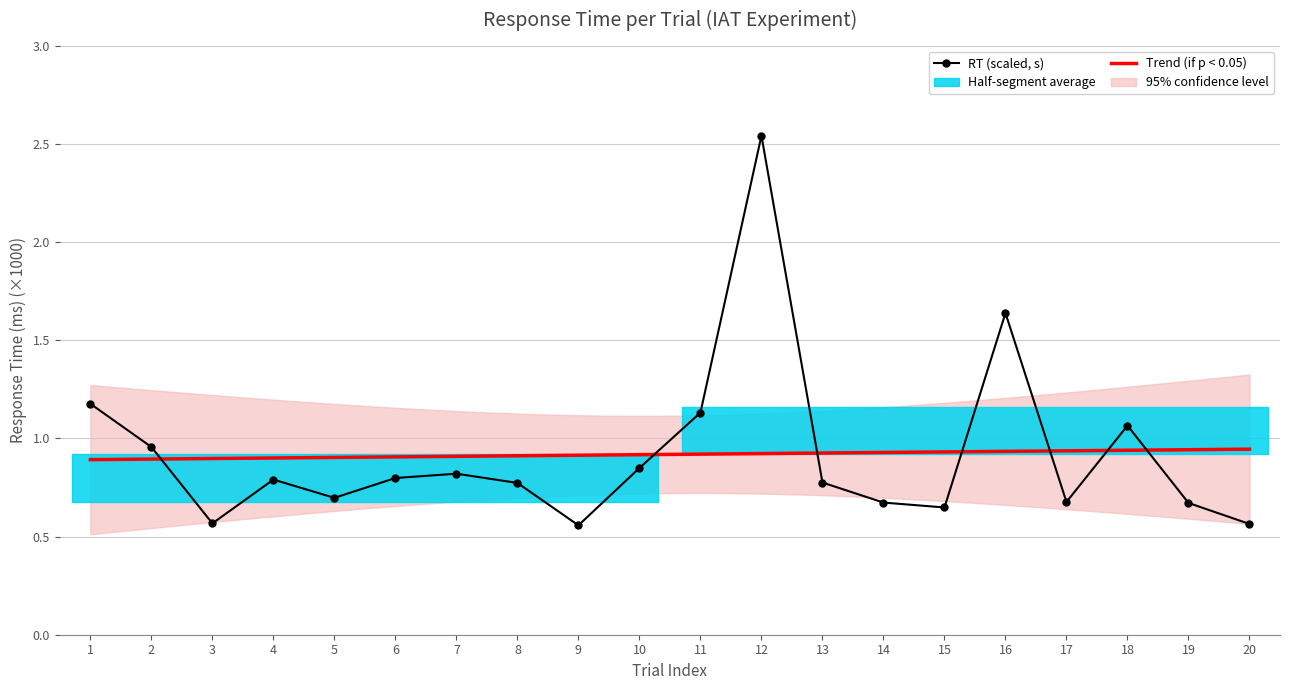

What is the difference between the values at 17 and 8?

0.1